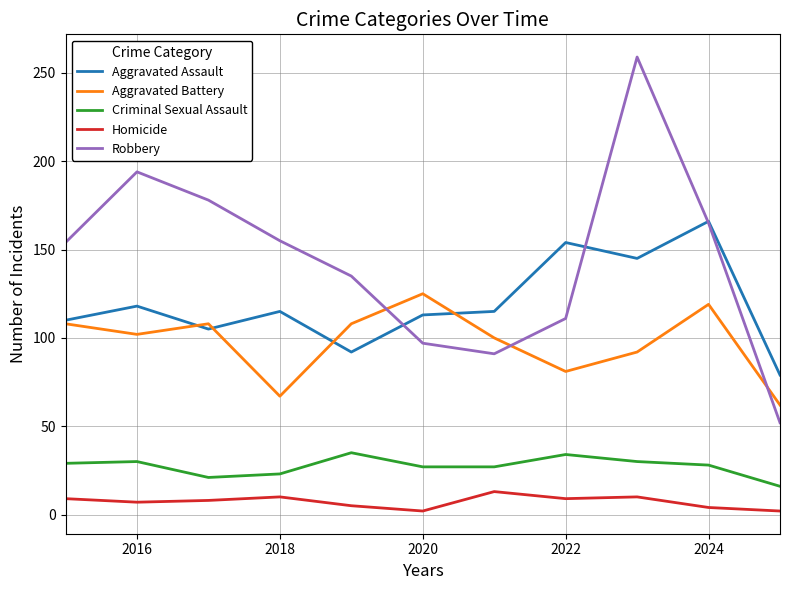

True or false: Homicide and Aggravated Battery intersect in this chart.

False